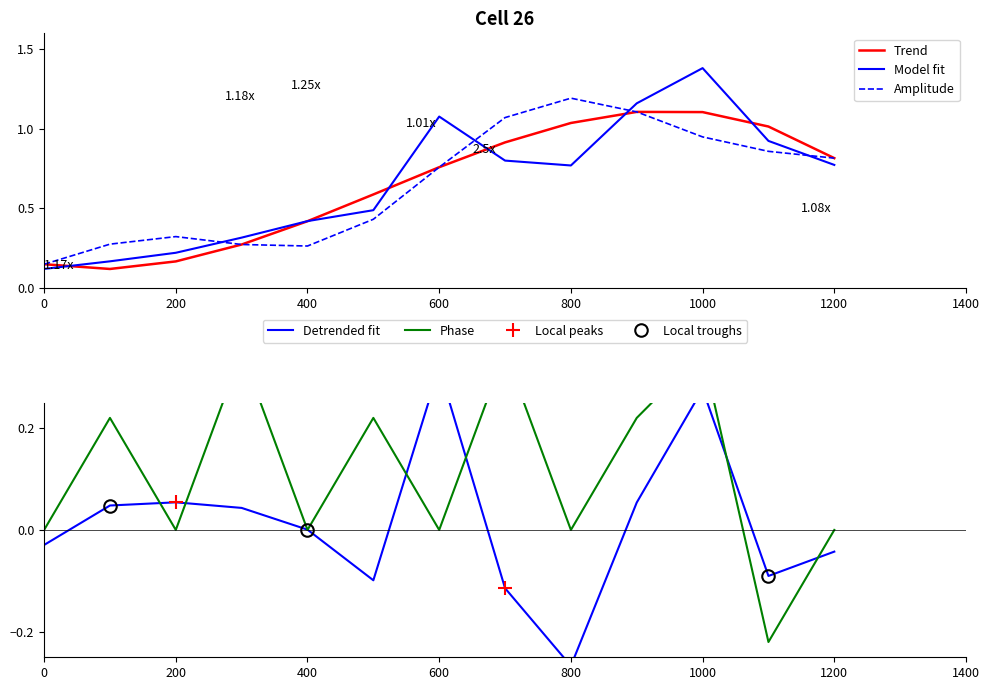

True or false: Model fit and Amplitude cross at least once.

True